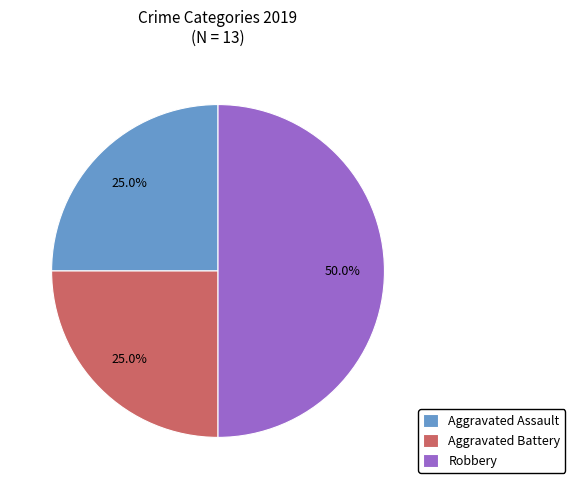

What percentage is NOT represented by Aggravated Battery?

75.0%